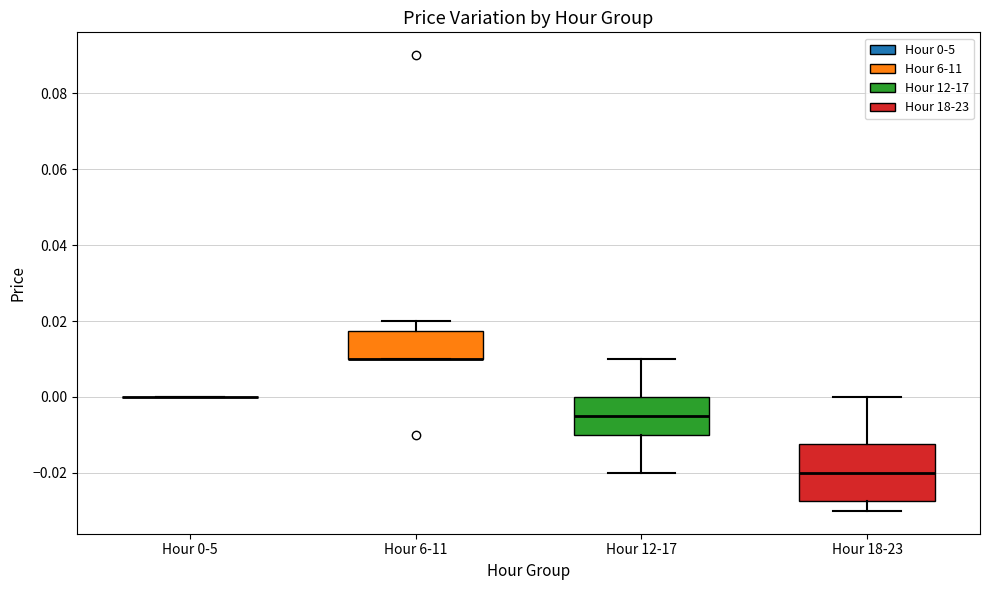

Where does the upper whisker of the box for Hour 6-11 end on the y-axis? The values are not printed on the chart, so give them approximately, as read against the axis.

0.020